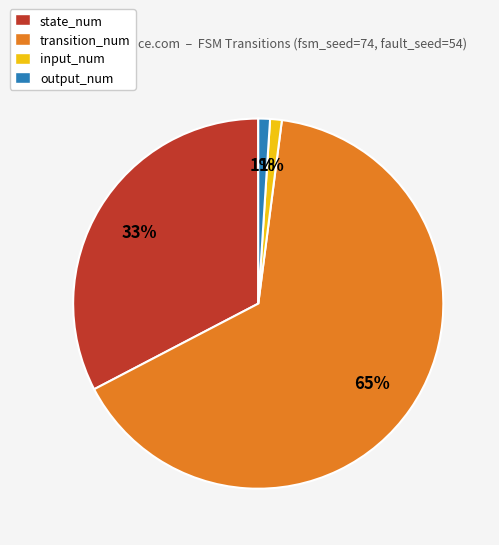

To the nearest percent, what is the combined percentage of state_num and transition_num?

98%